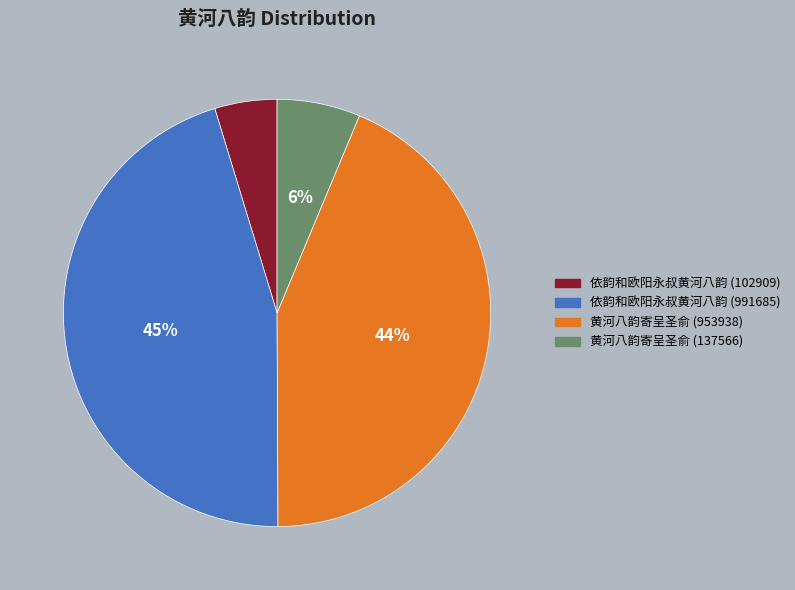

To the nearest percent, what is the combined percentage of 依韵和欧阳永叔黄河八韵 (102909) and 黄河八韵寄呈圣俞 (137566)?

11%